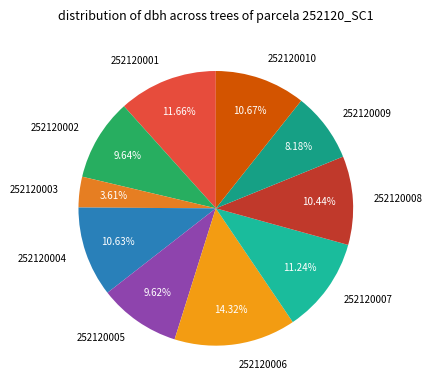

To the nearest percent, what is the difference between the 252120008 and 252120007 slice percentages?

1%